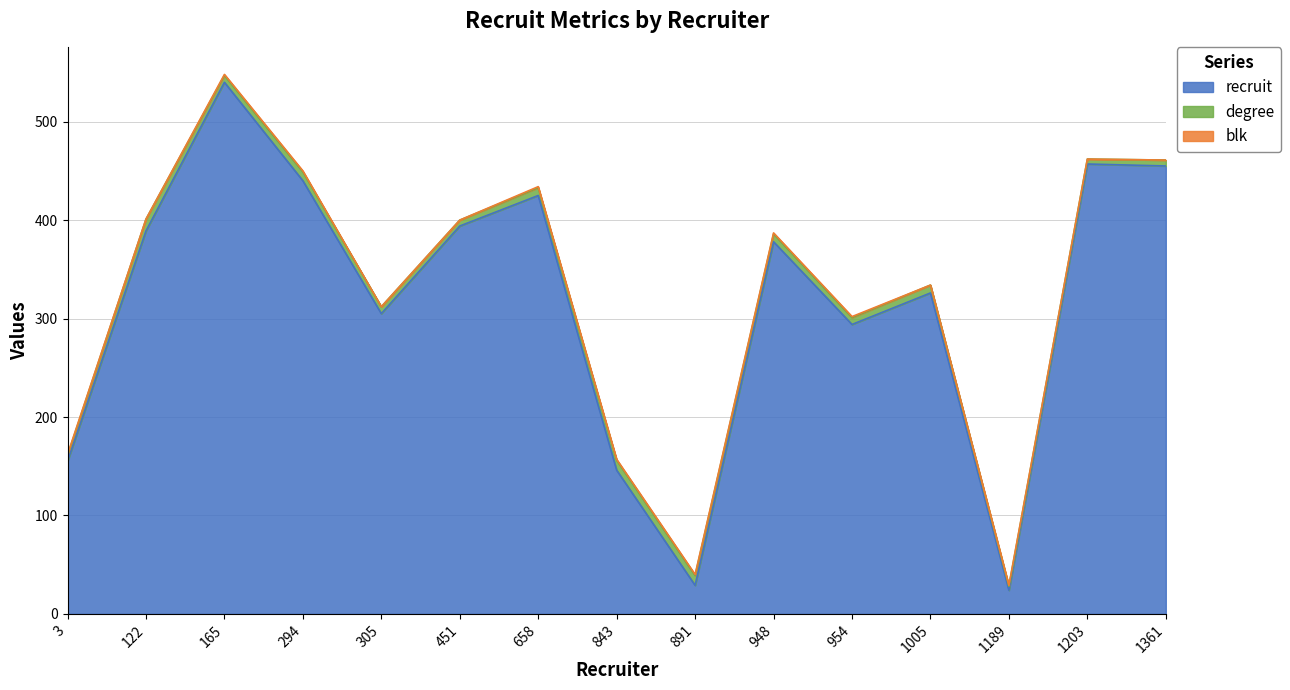

What is the maximum value for recruit?

540